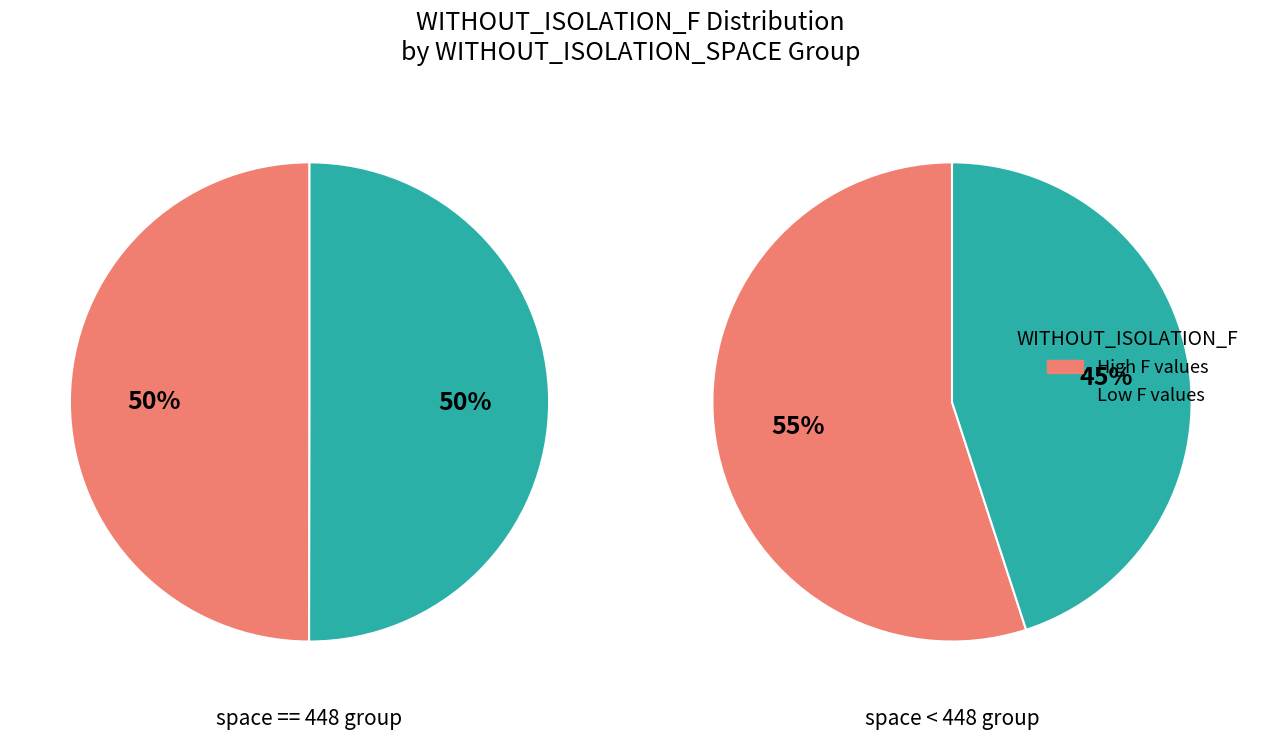

Is there a majority slice in this chart?

No